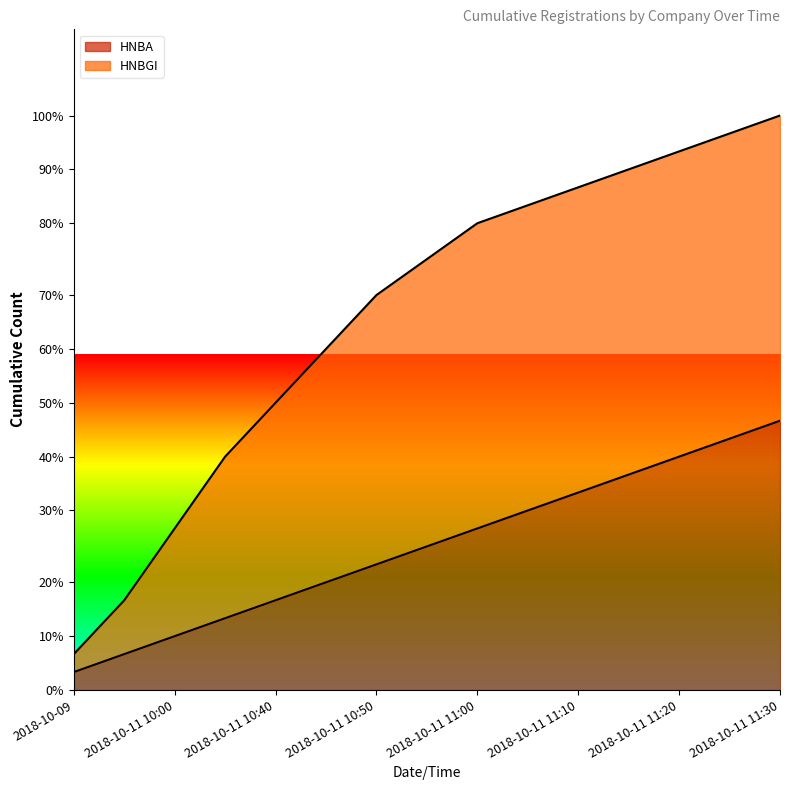

At which label does the data first exceed 8?

2018-10-11 11:00